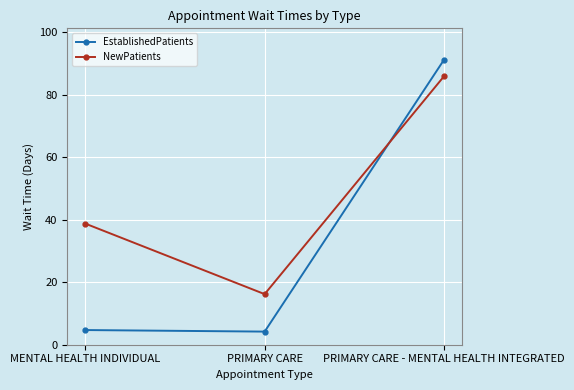

What is the sum of all EstablishedPatients values?

100.2